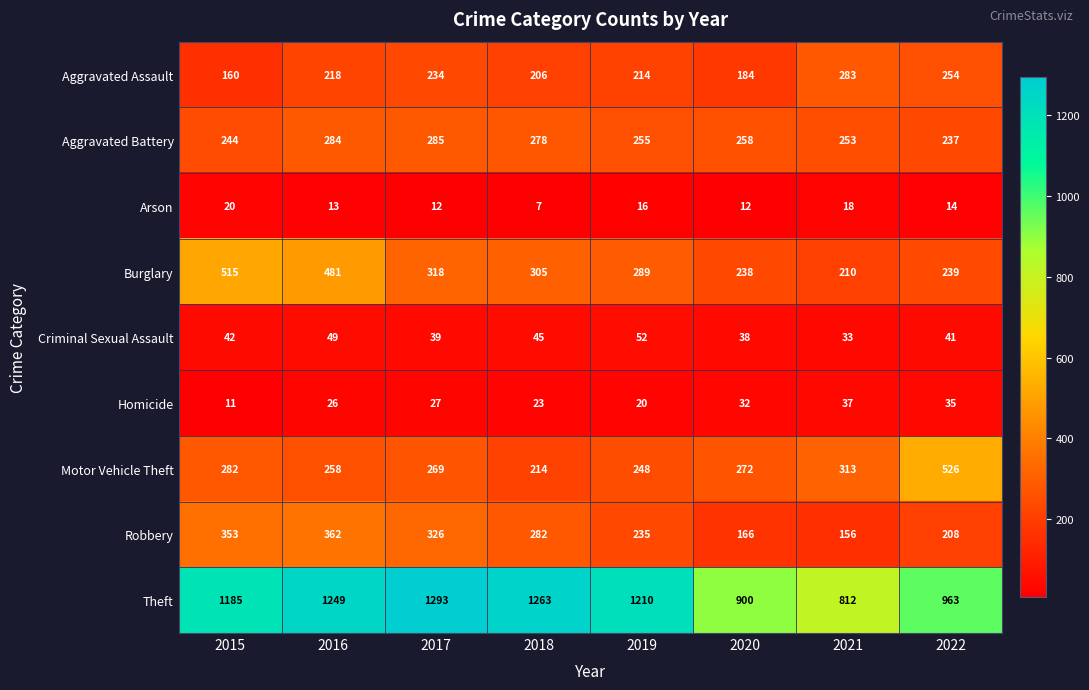

What is the total value across all series at 2020?

2100